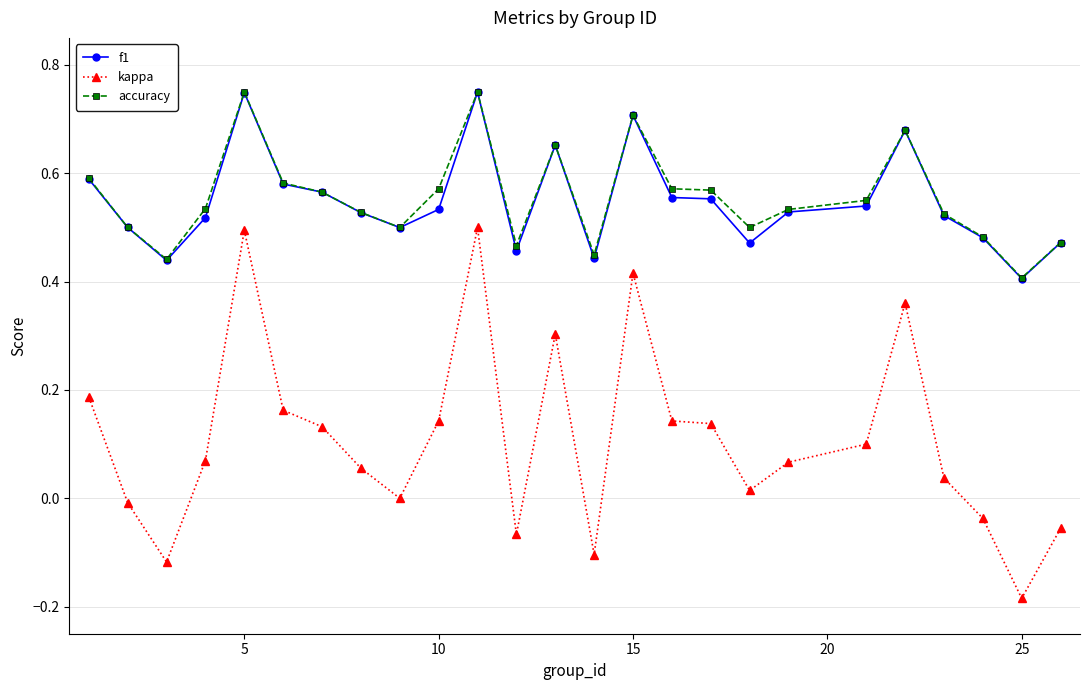

True or false: accuracy and kappa cross at least once.

False